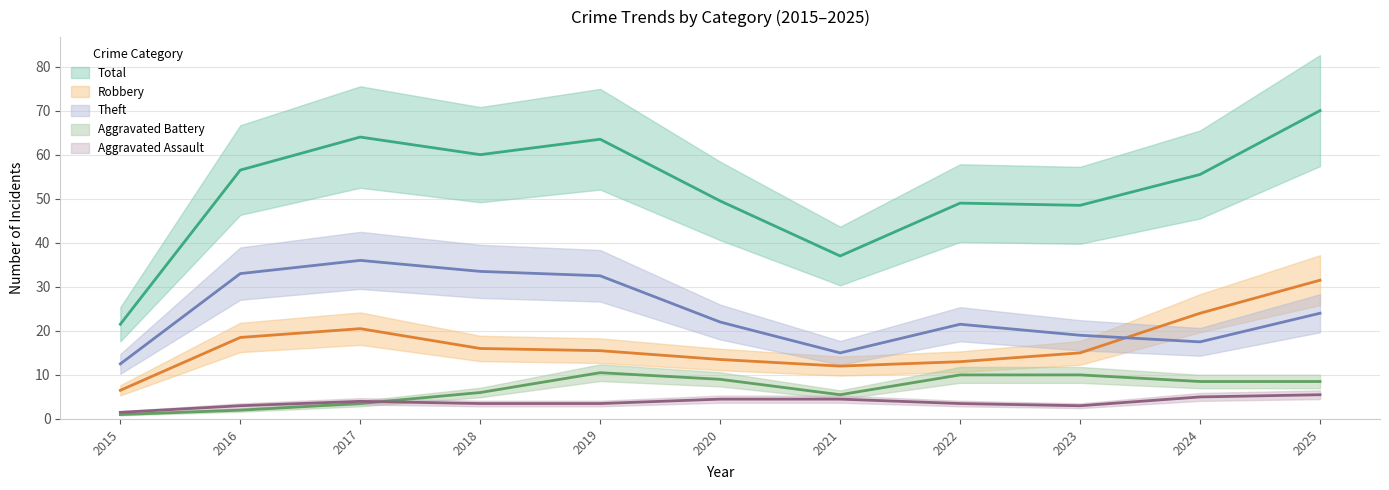

How many interior local peaks does the Aggravated Battery series have?

3